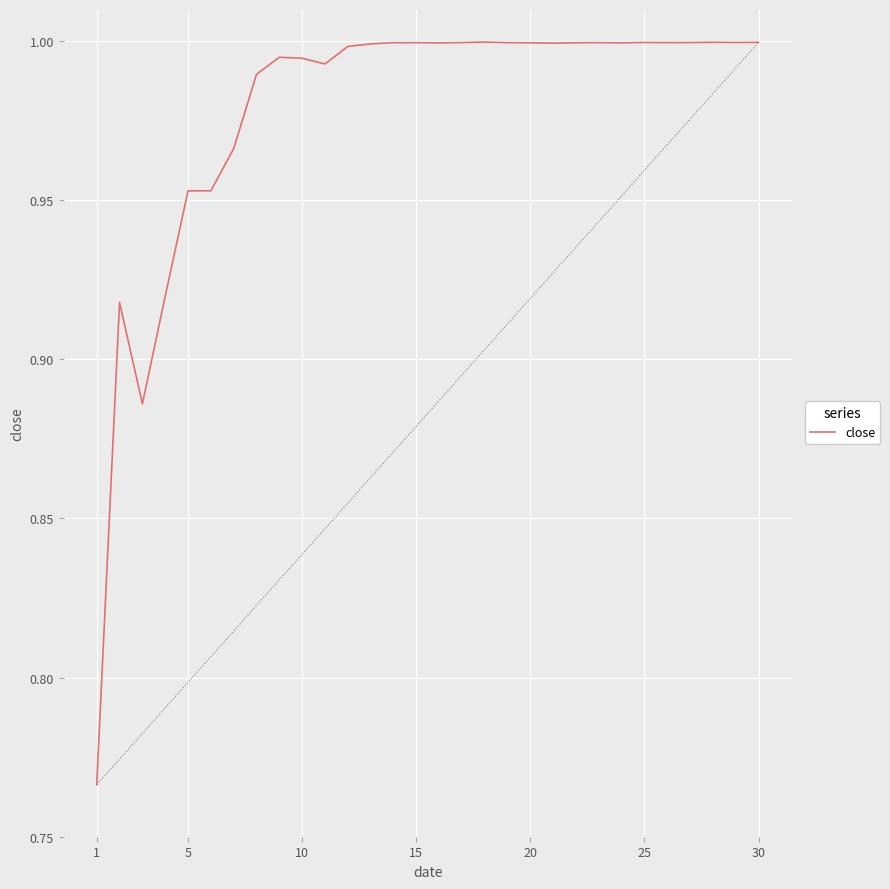

What is the difference between the maximum and minimum values?

0.2